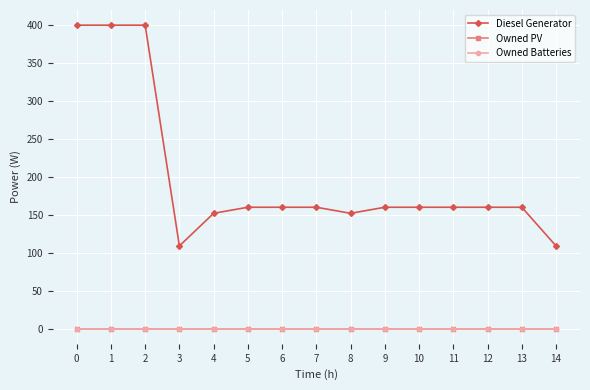

Reading left to right, transcribe all the data shown in this chart.

Diesel Generator: 0=400	1=400	2=400	3=109	4=152	5=160	6=160	7=160	8=152	9=160	10=160	11=160	12=160	13=160	14=109
Owned PV: 0=0	1=0	2=0	3=0	4=0	5=0	6=0	7=0	8=0	9=0	10=0	11=0	12=0	13=0	14=0
Owned Batteries: 0=0	1=0	2=0	3=0	4=0	5=0	6=0	7=0	8=0	9=0	10=0	11=0	12=0	13=0	14=0